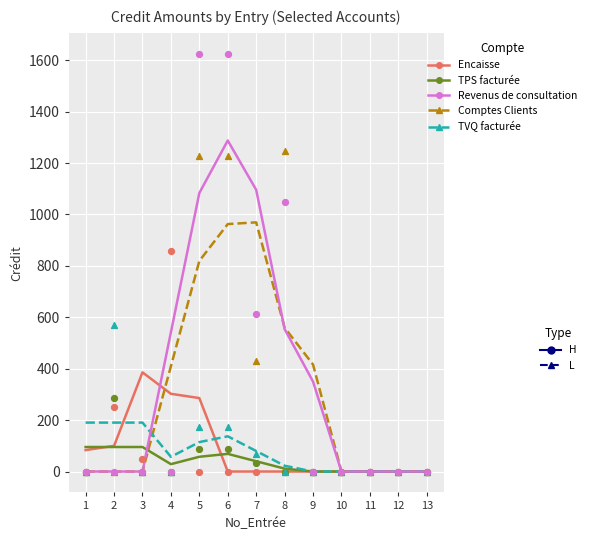

At which category is the sum across all series the highest?

6